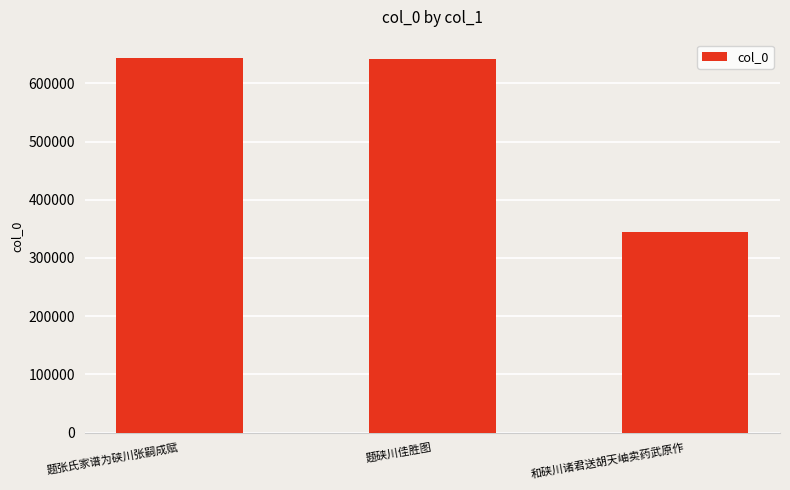

At which category does the chart reach its minimum across all series?

和硖川诸君送胡天岫卖药武原作